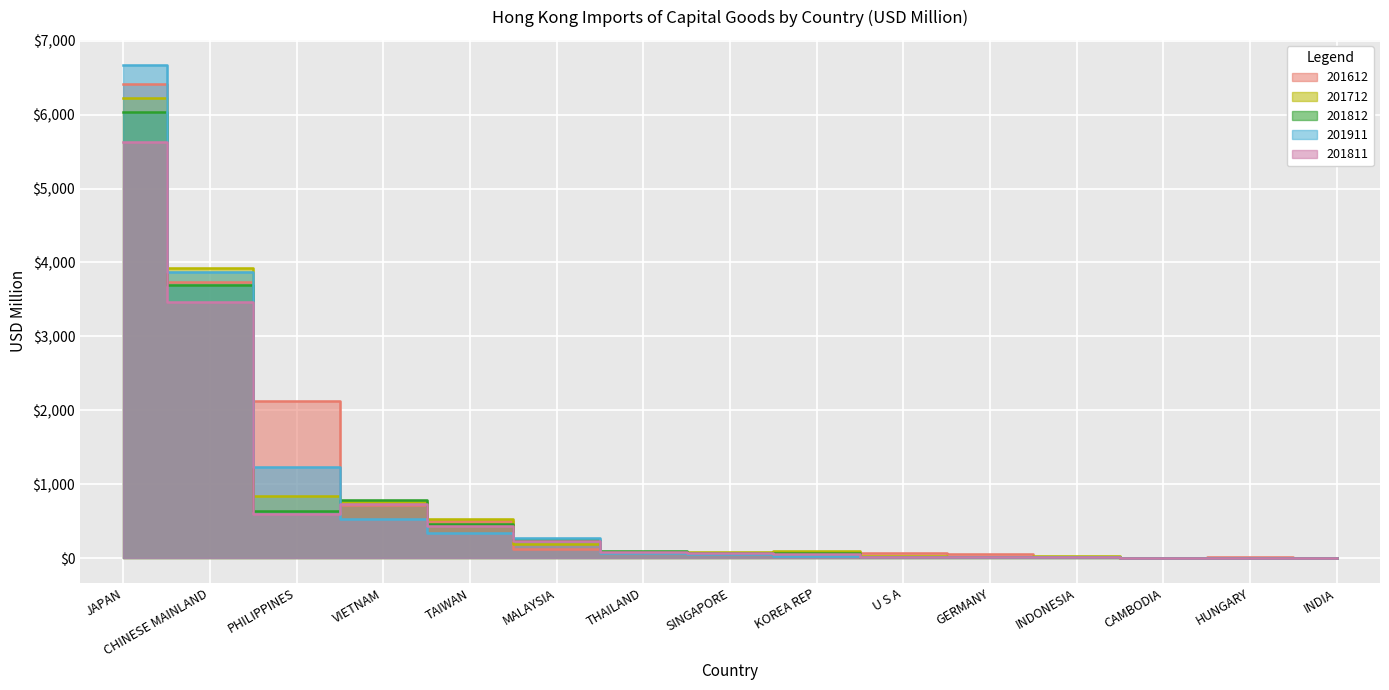

What is the difference between the maximum and minimum values in the 201612 series?

6419.1